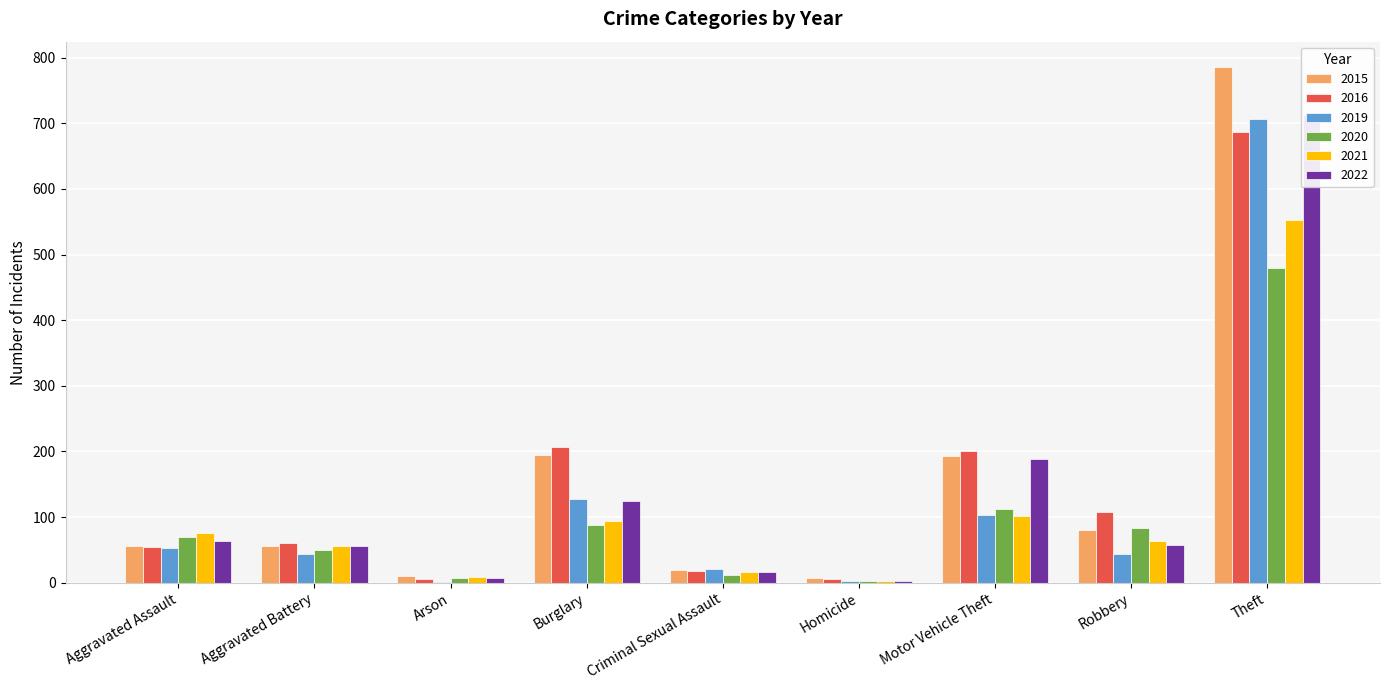

Which series has the widest spread of values?

2015